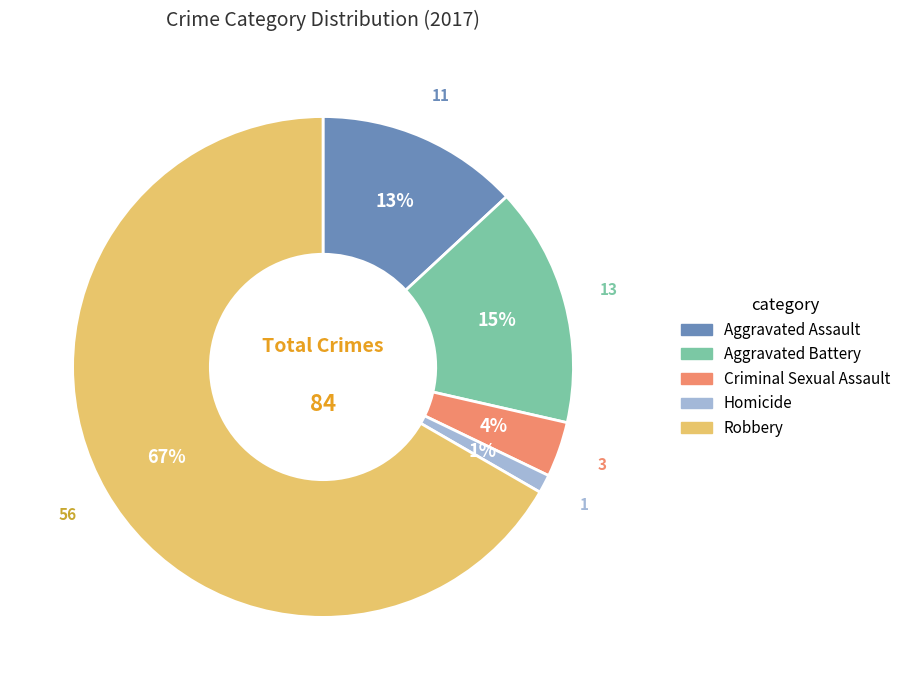

Is it true that Homicide is 7% of the pie?

False